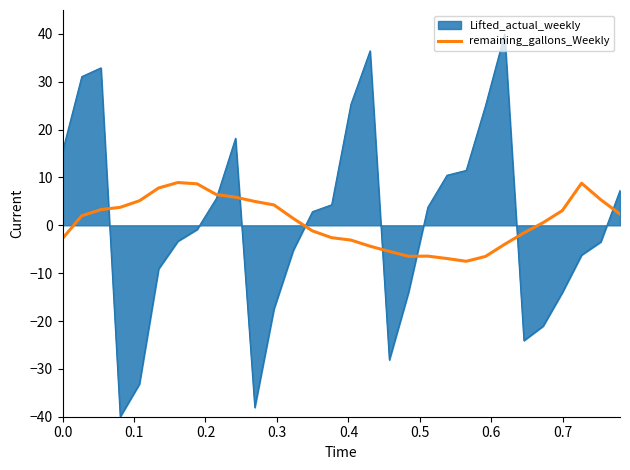

Which series has the widest spread of values?

Lifted_actual_weekly